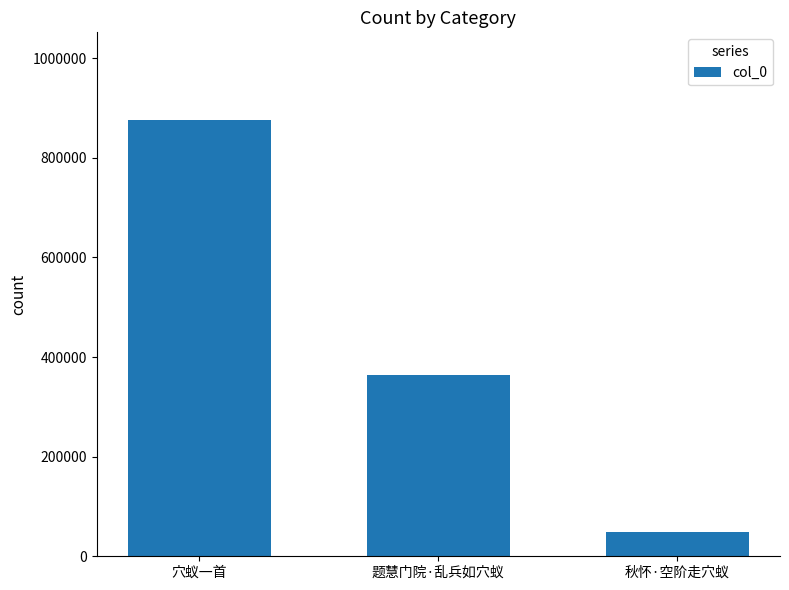

True or false: the data shows 363638 at 题慧门院·乱兵如穴蚁.

True